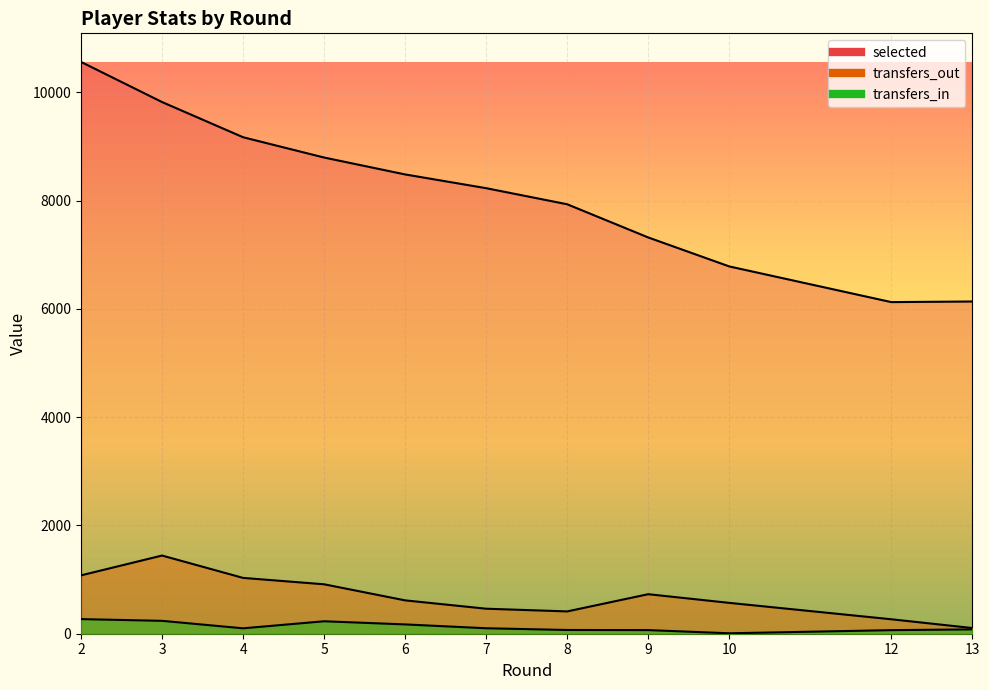

Reading left to right, extract all data points from this chart.

selected: 10561	9820	9170	8795	8483	8229	7932	7319	6784	6125	6136
transfers_in: 270	238	100	230	172	101	69	67	8	66	80
transfers_out: 1078	1444	1031	913	616	462	412	730	570	267	105